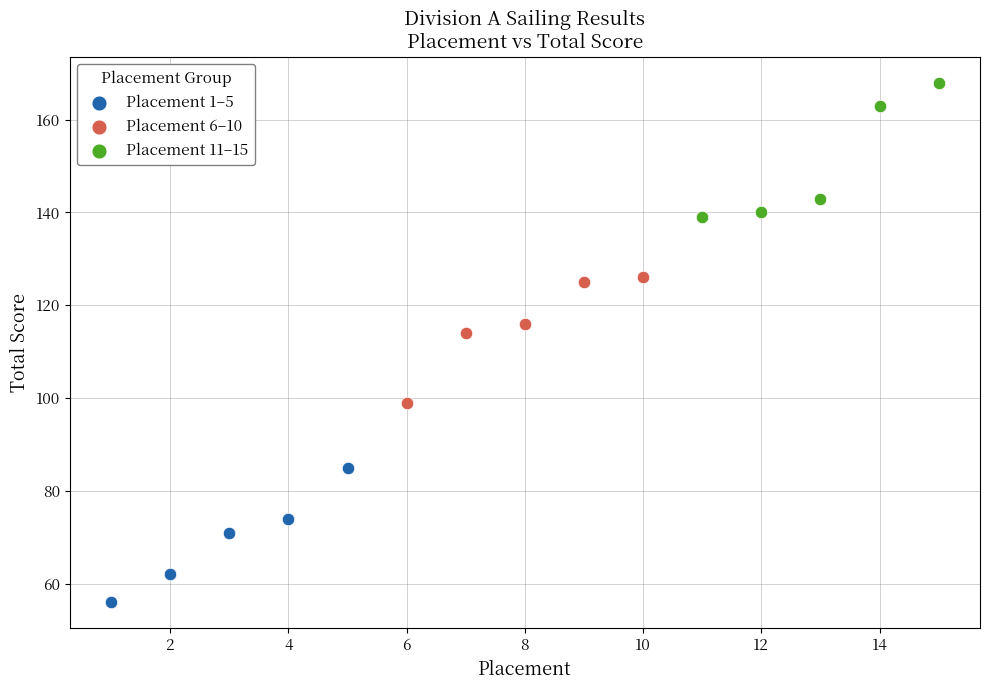

Which series reaches the maximum Y coordinate?

Placement 11–15